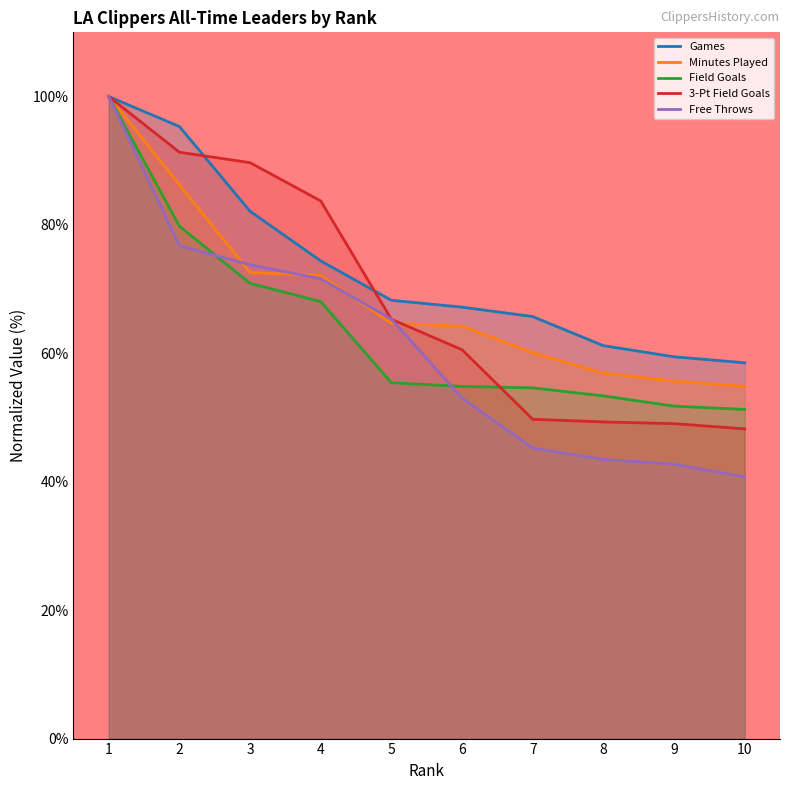

Where is Field Goals nearest to the value 75?

3